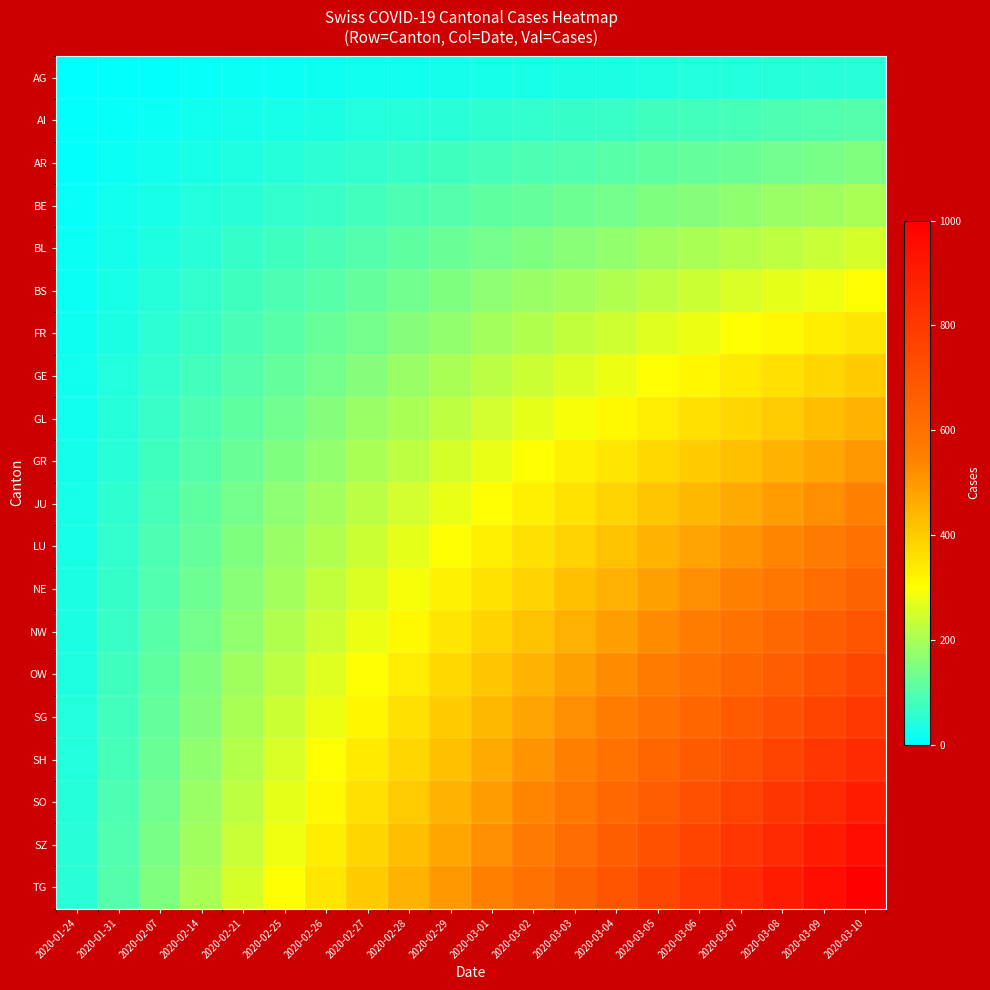

How many series are shown in this chart?

20